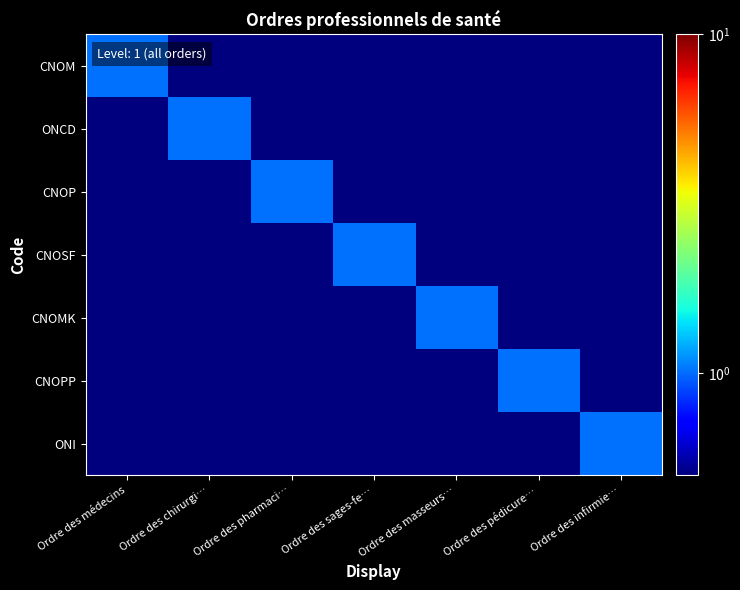

Reading right to left, extract all data points from this chart.

CNOM: Ordre des infirmie…=0.0	Ordre des pédicure…=0.0	Ordre des masseurs…=0.0	Ordre des sages-fe…=0.0	Ordre des pharmaci…=0.0	Ordre des chirurgi…=0.0	Ordre des médecins=1.0
ONCD: Ordre des infirmie…=0.0	Ordre des pédicure…=0.0	Ordre des masseurs…=0.0	Ordre des sages-fe…=0.0	Ordre des pharmaci…=0.0	Ordre des chirurgi…=1.0	Ordre des médecins=0.0
CNOP: Ordre des infirmie…=0.0	Ordre des pédicure…=0.0	Ordre des masseurs…=0.0	Ordre des sages-fe…=0.0	Ordre des pharmaci…=1.0	Ordre des chirurgi…=0.0	Ordre des médecins=0.0
CNOSF: Ordre des infirmie…=0.0	Ordre des pédicure…=0.0	Ordre des masseurs…=0.0	Ordre des sages-fe…=1.0	Ordre des pharmaci…=0.0	Ordre des chirurgi…=0.0	Ordre des médecins=0.0
CNOMK: Ordre des infirmie…=0.0	Ordre des pédicure…=0.0	Ordre des masseurs…=1.0	Ordre des sages-fe…=0.0	Ordre des pharmaci…=0.0	Ordre des chirurgi…=0.0	Ordre des médecins=0.0
CNOPP: Ordre des infirmie…=0.0	Ordre des pédicure…=1.0	Ordre des masseurs…=0.0	Ordre des sages-fe…=0.0	Ordre des pharmaci…=0.0	Ordre des chirurgi…=0.0	Ordre des médecins=0.0
ONI: Ordre des infirmie…=1.0	Ordre des pédicure…=0.0	Ordre des masseurs…=0.0	Ordre des sages-fe…=0.0	Ordre des pharmaci…=0.0	Ordre des chirurgi…=0.0	Ordre des médecins=0.0